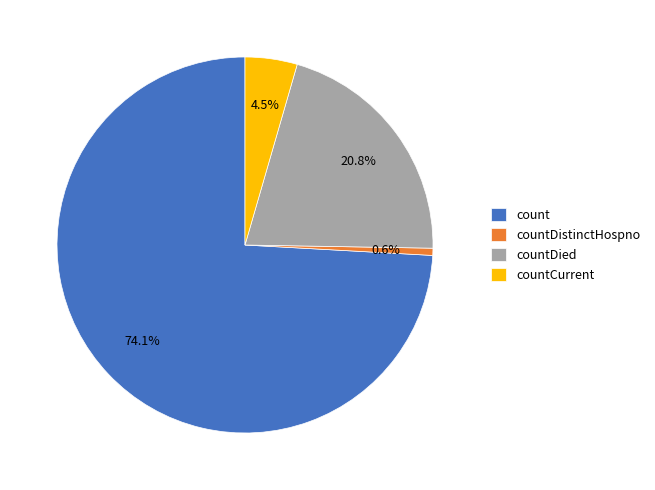

Which category has the smallest portion of the pie?

countDistinctHospno